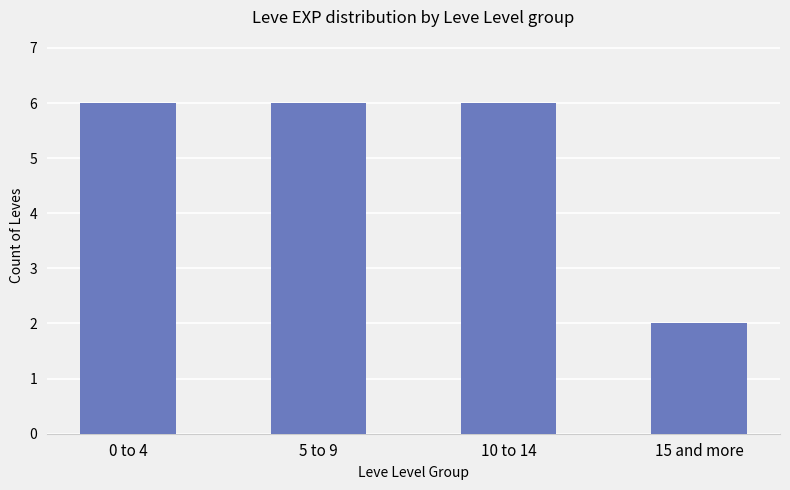

What is the value of the 3rd bar from the left?

6